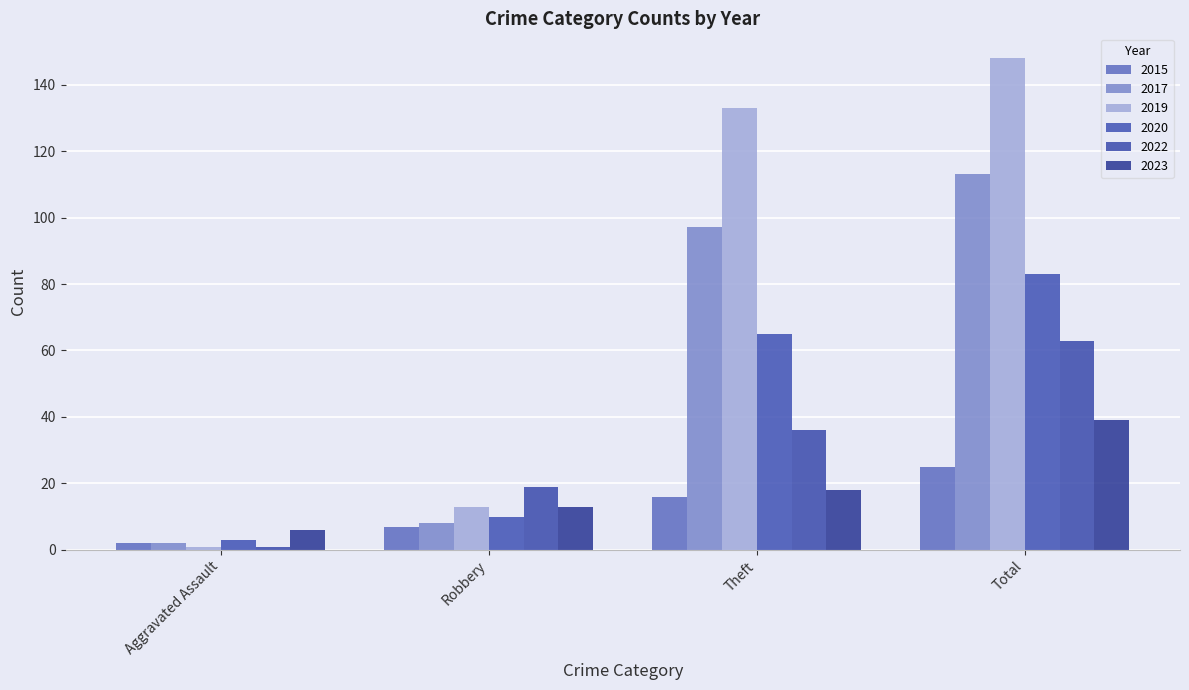

True or false: 2022 has a value of 104 at Total.

False